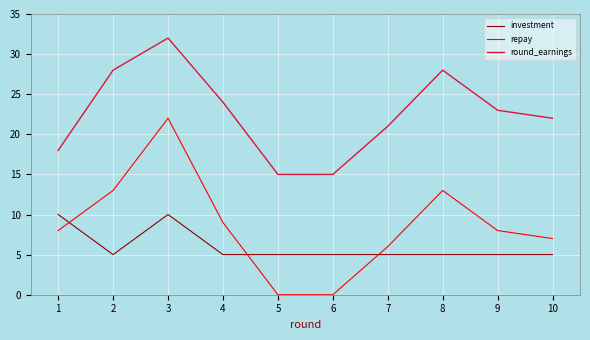

What are all the series names shown in the legend?

investment, repay, round_earnings